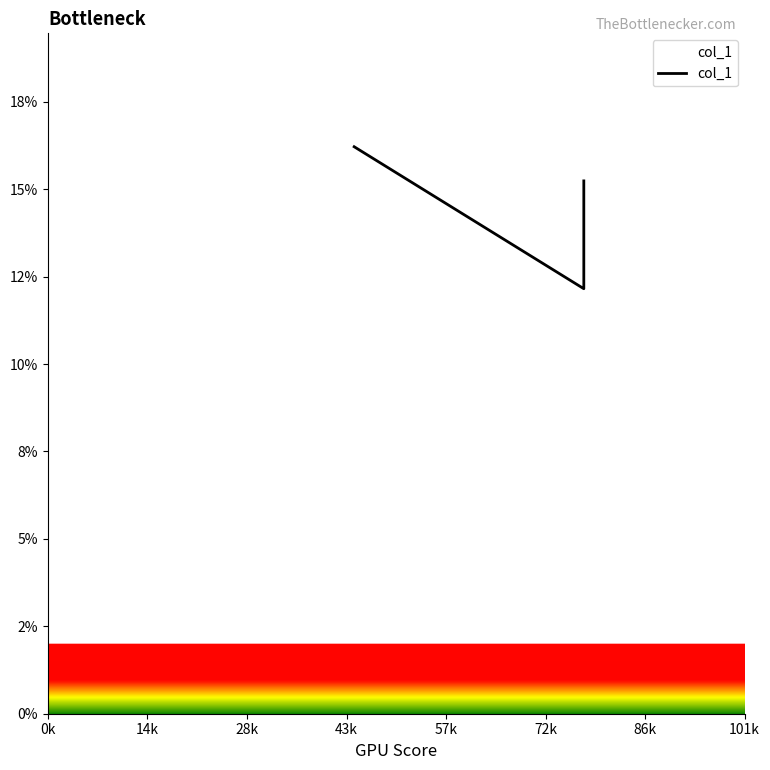

The value at 14k is 0.1. True or false?

True